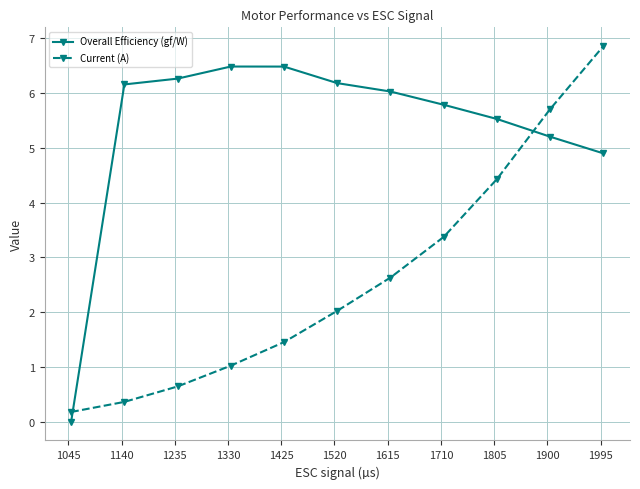

True or false: Overall Efficiency (gf/W) and Current (A) intersect in this chart.

True